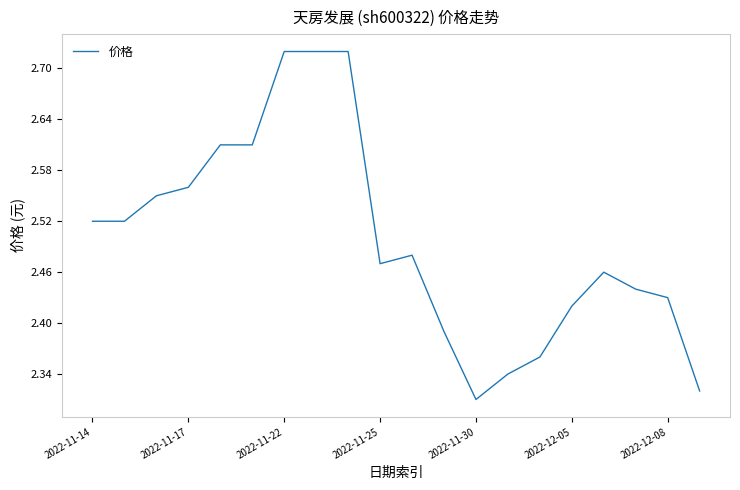

Is this an area chart (filled region under the line)?

No